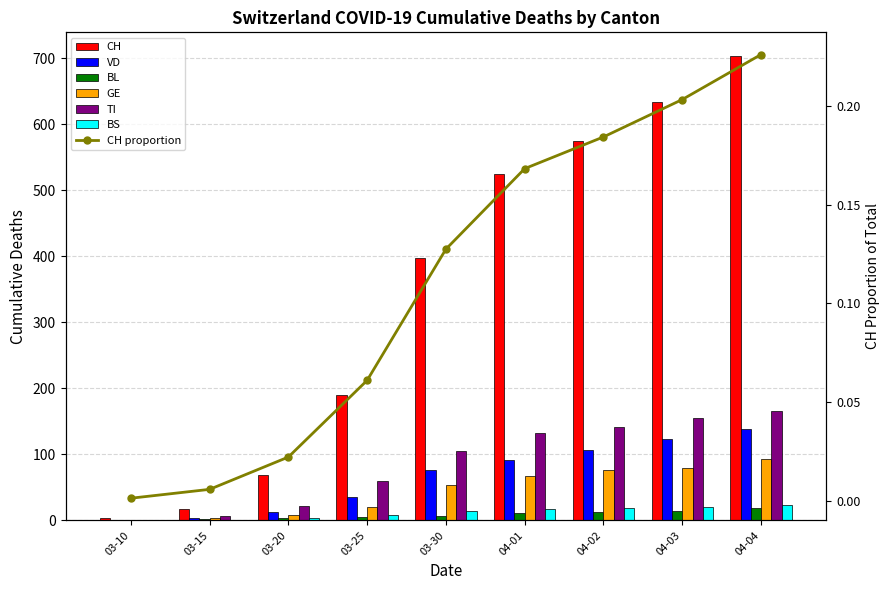

What is the maximum value for TI?

165